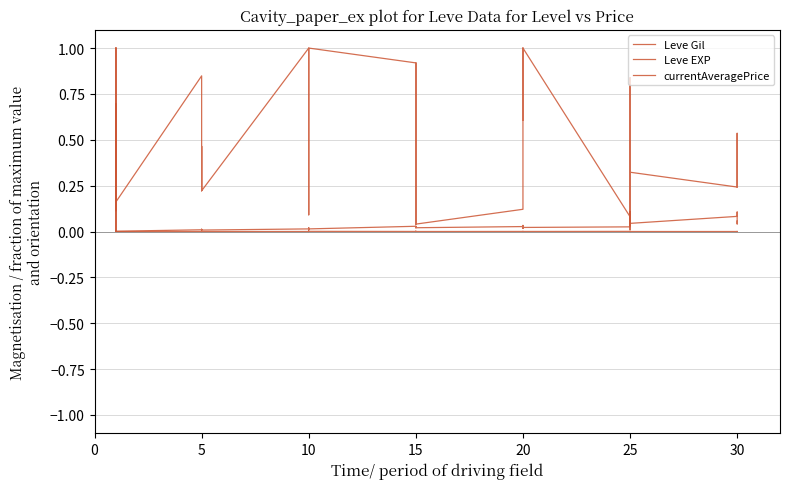

What are all the series names shown in the legend?

Leve Gil, Leve EXP, currentAveragePrice